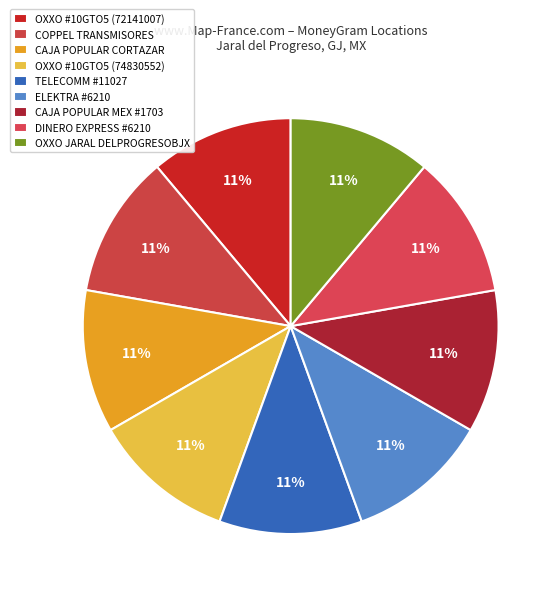

How many segments does this pie chart have?

9